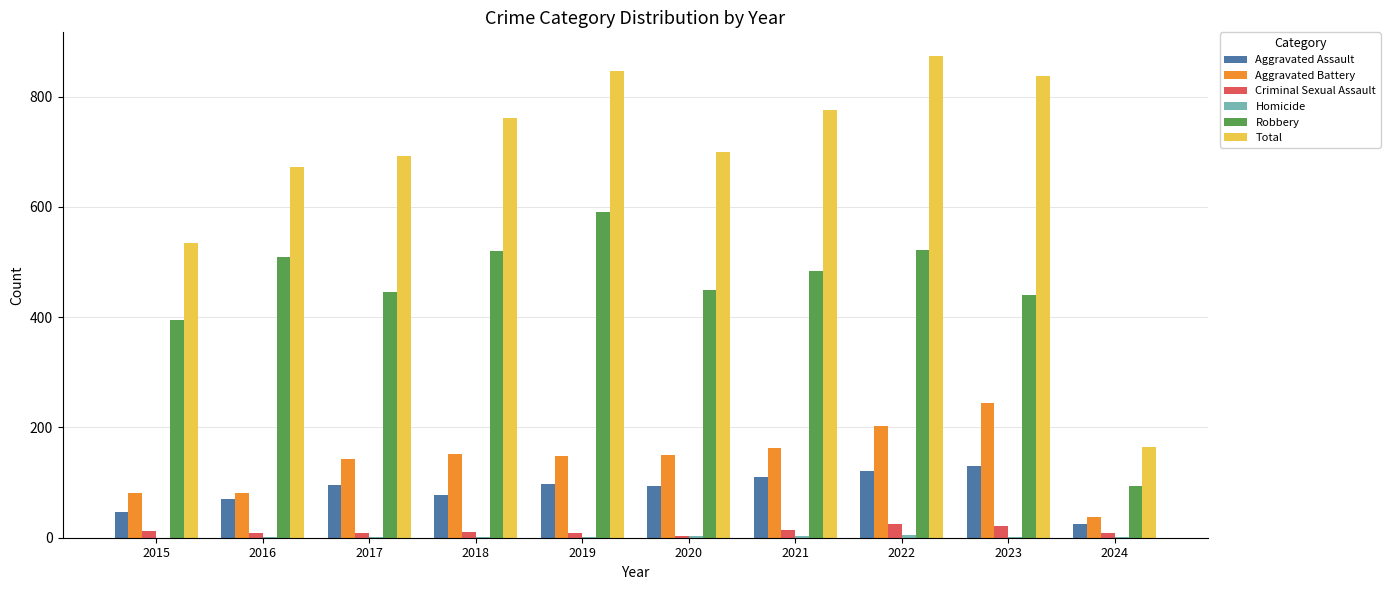

What is the sum of all Criminal Sexual Assault values?

118